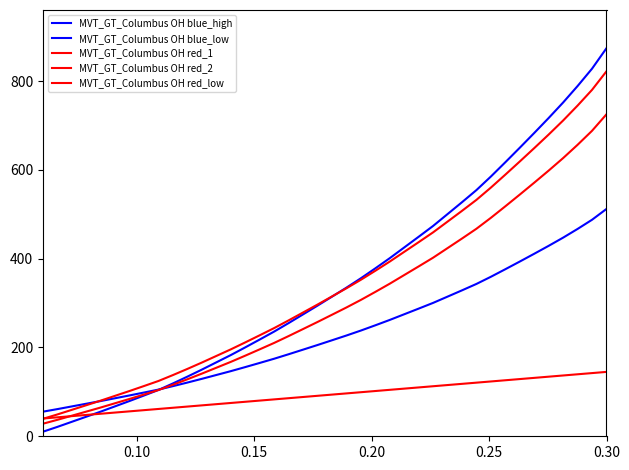

At which category is the sum across all series the highest?

0.30